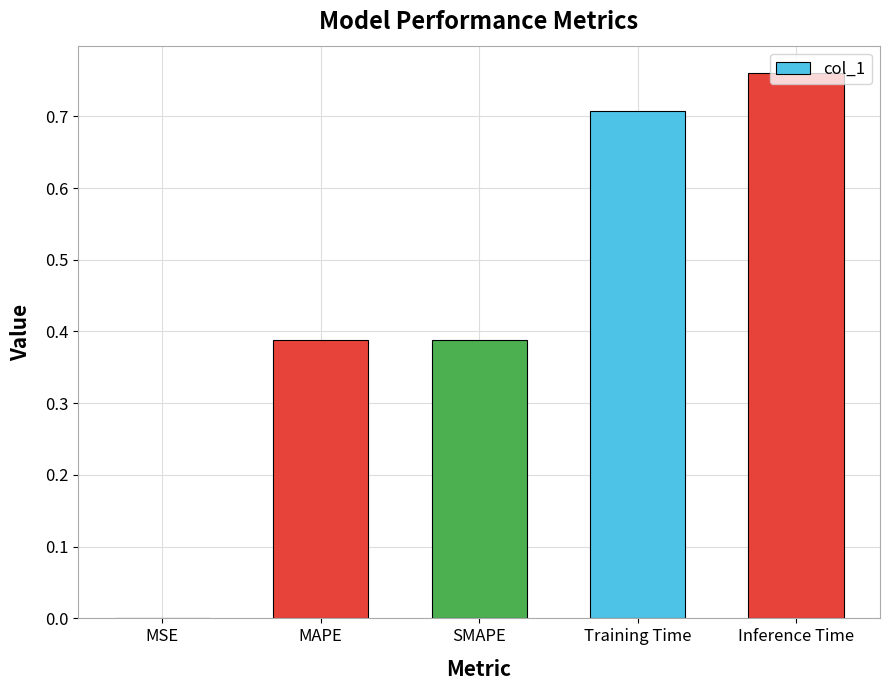

Are the bars horizontal?

No